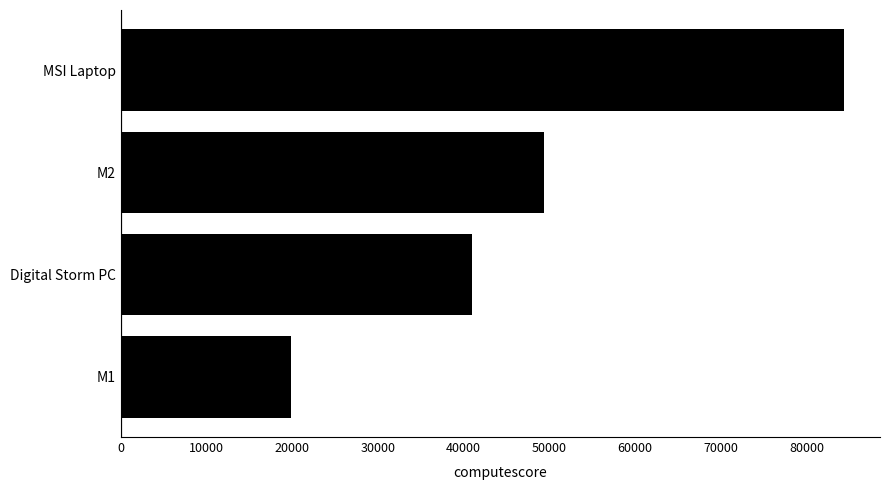

At which category does the chart reach its peak across all series?

MSI Laptop